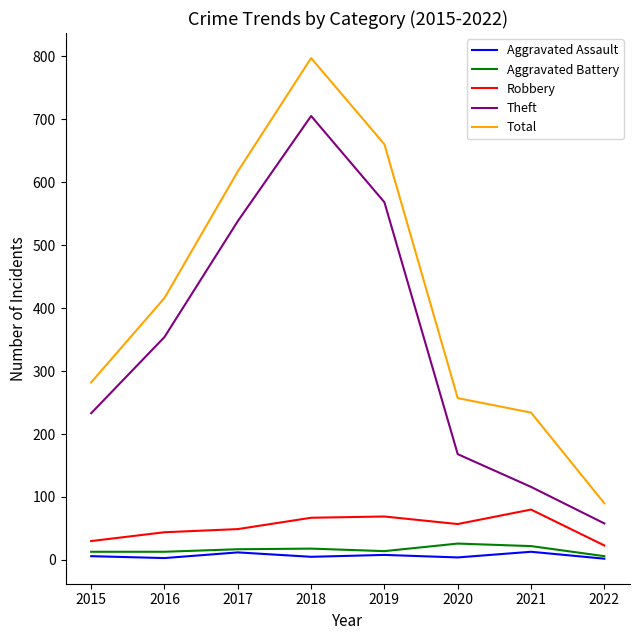

Which series has the largest range (max minus min)?

Total